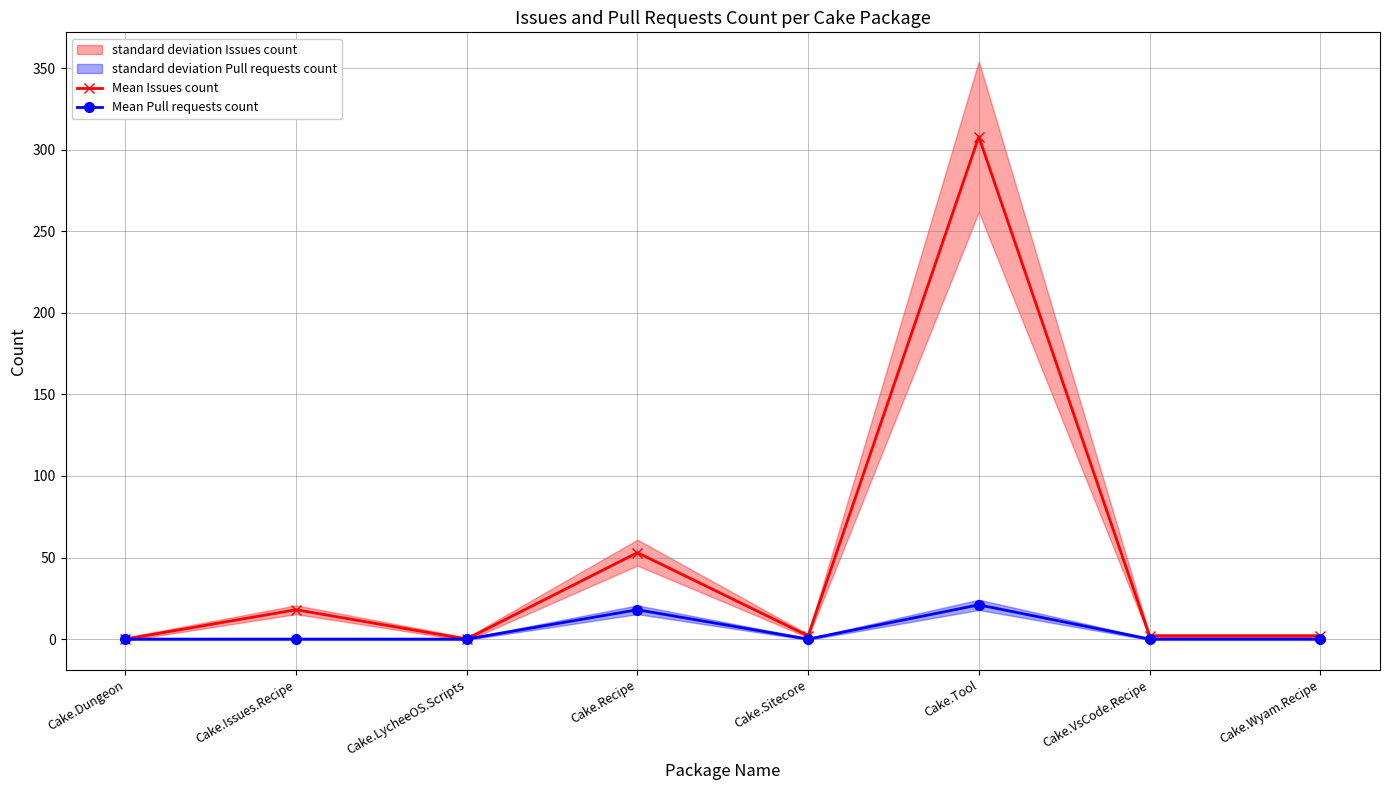

True or false: Mean Pull requests count and Mean Issues count cross at least once.

False